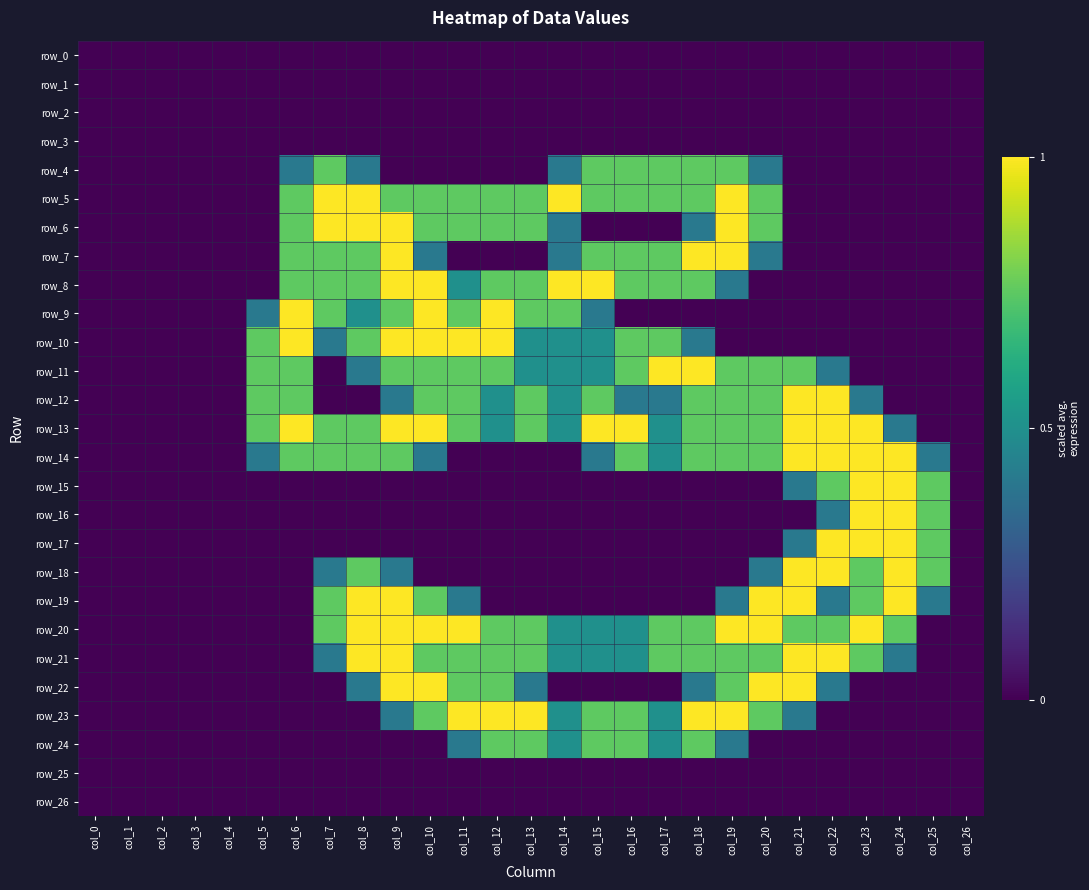

The value of row_9 at col_13 is 0.8. True or false?

True